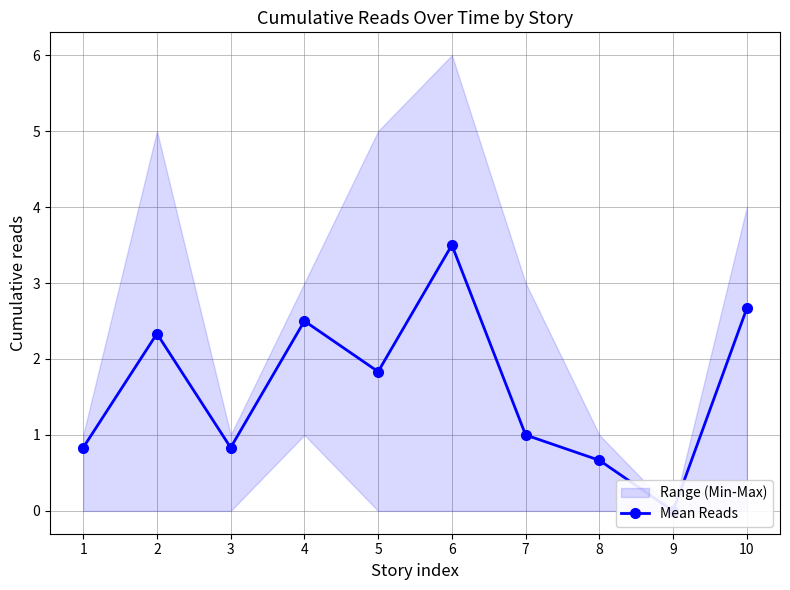

Which has a higher value, 3 or 7?

7